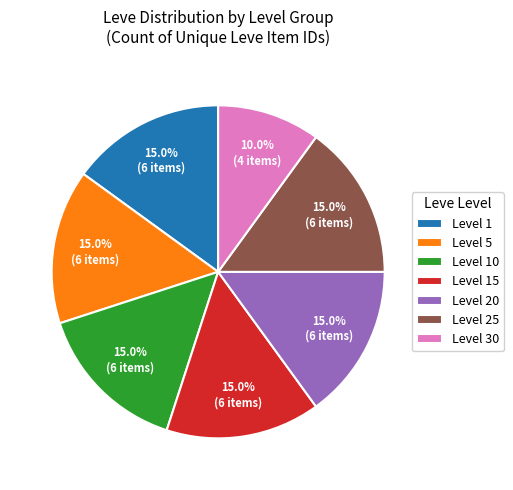

Approximately how many times larger is the value at Level 30 compared to Level 5?

0.7